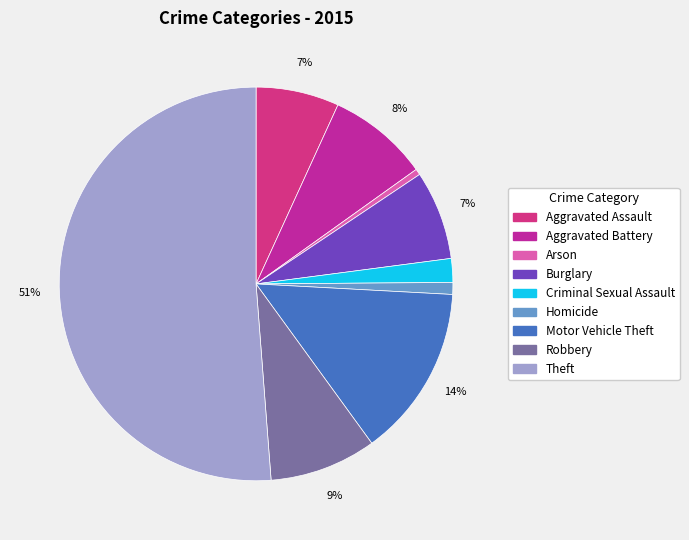

How many segments does this pie chart have?

9